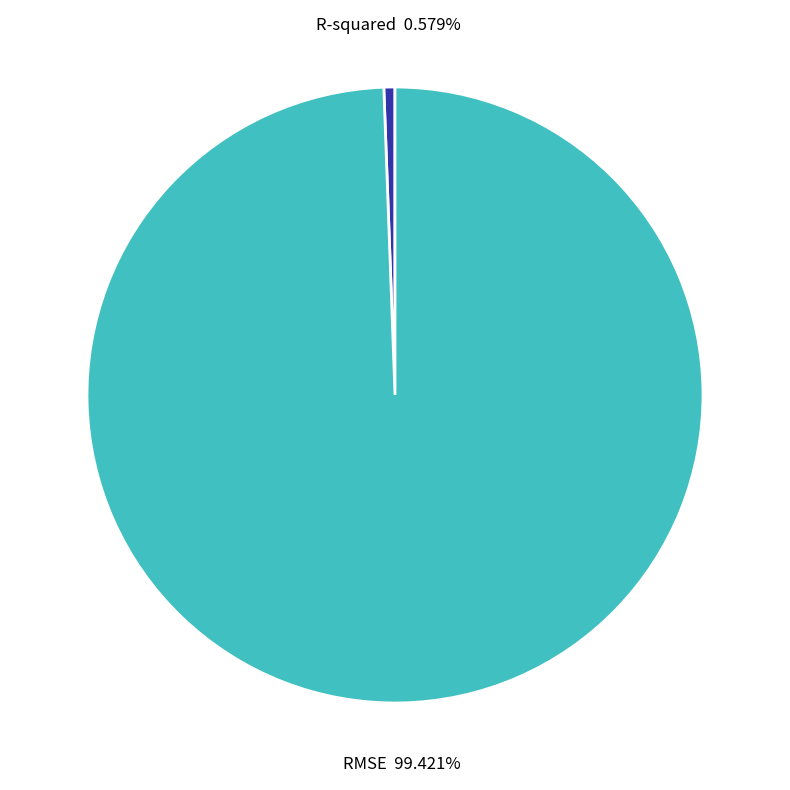

How many slices are in this pie chart?

2